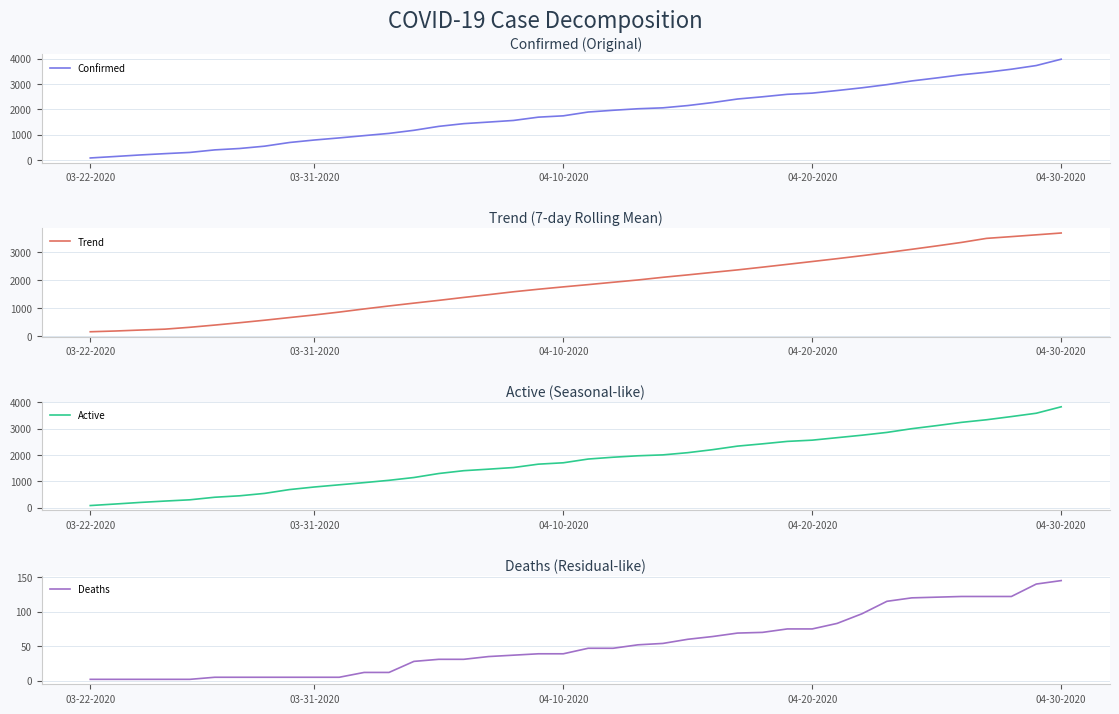

Which category has the highest value in the Active series?

04-30-2020